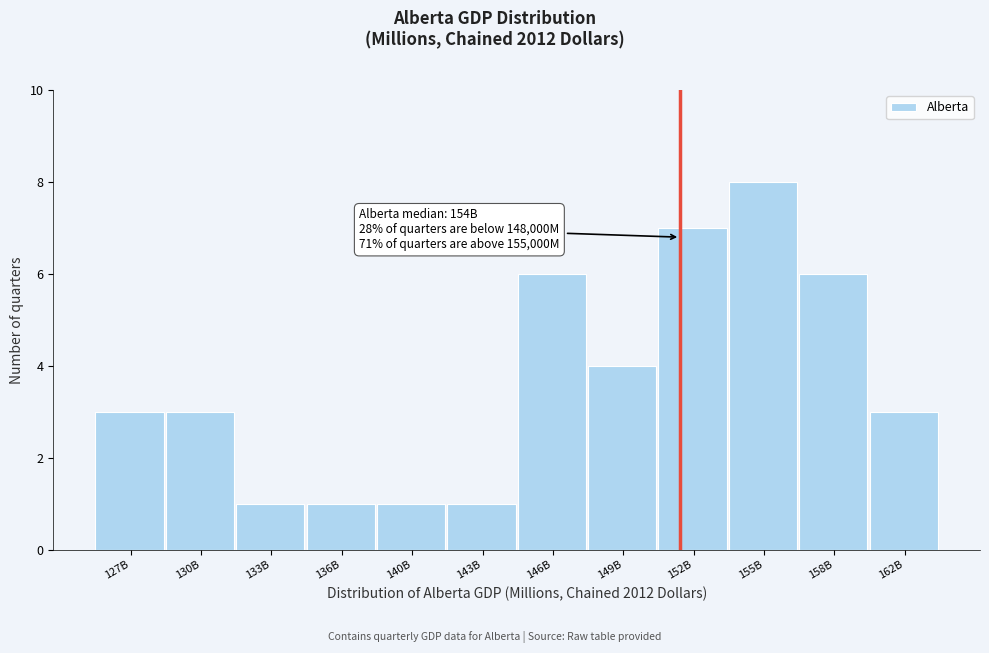

Reading left to right, what are all the values shown in this chart?

127B=3	130B=3	133B=1	136B=1	140B=1	143B=1	146B=6	149B=4	152B=7	155B=8	158B=6	162B=3